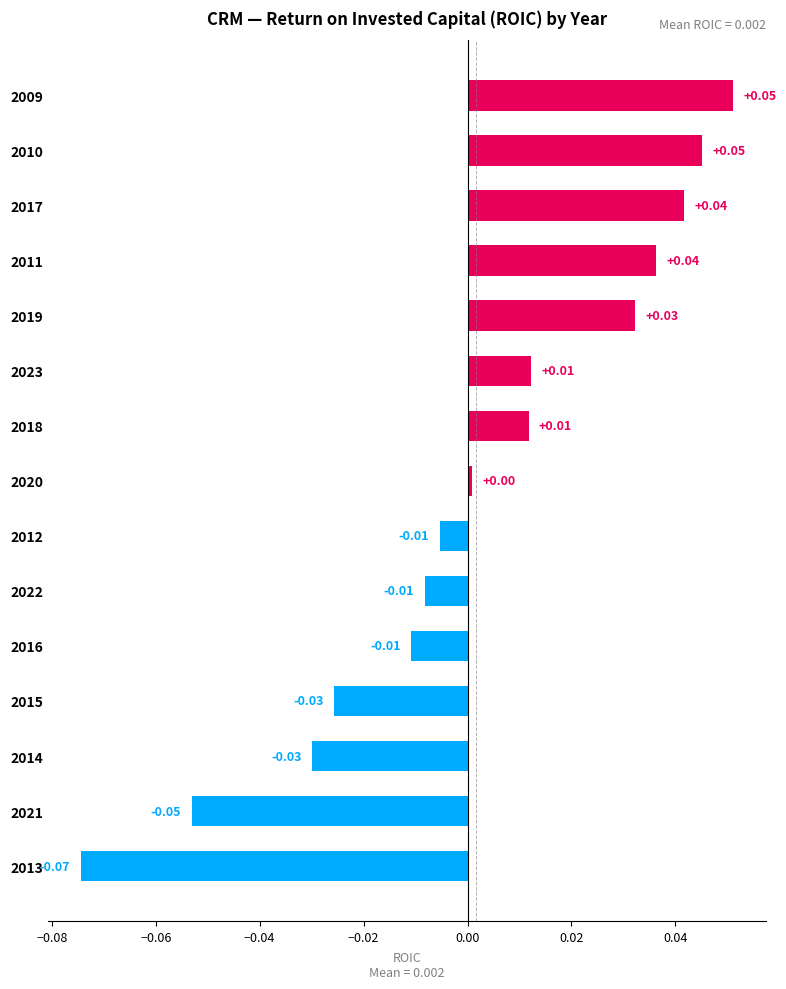

Between 2023 and 2015, which is larger?

2023